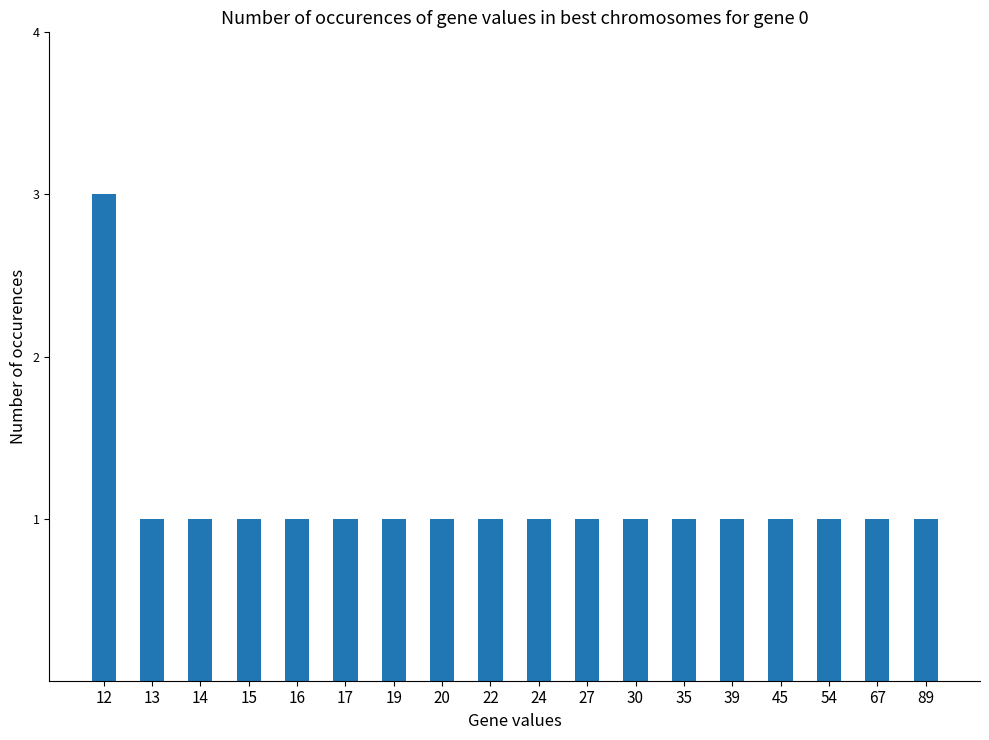

Between 12 and 14, which is larger?

12